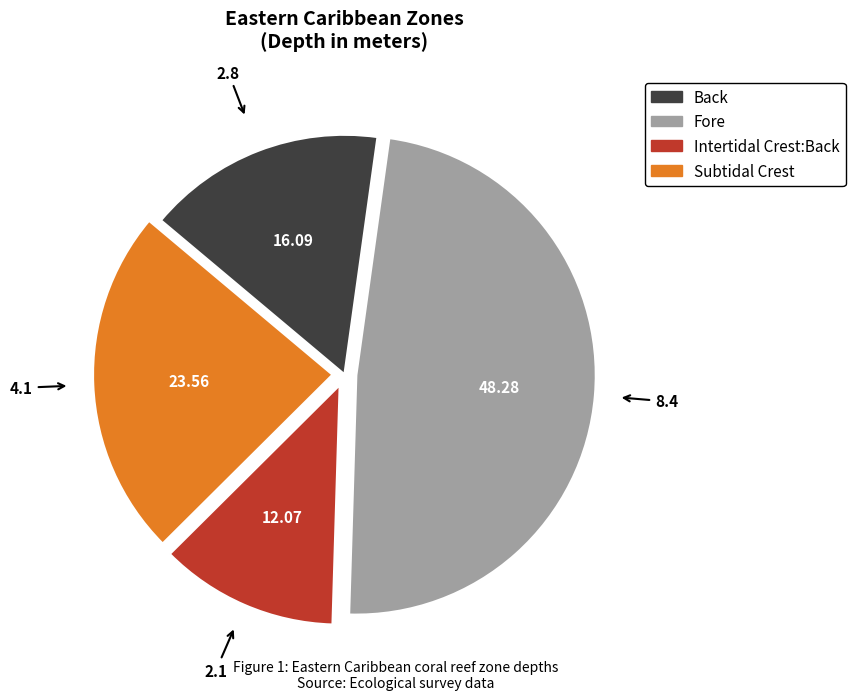

Do Back and Intertidal Crest:Back together represent more than half of the pie?

No